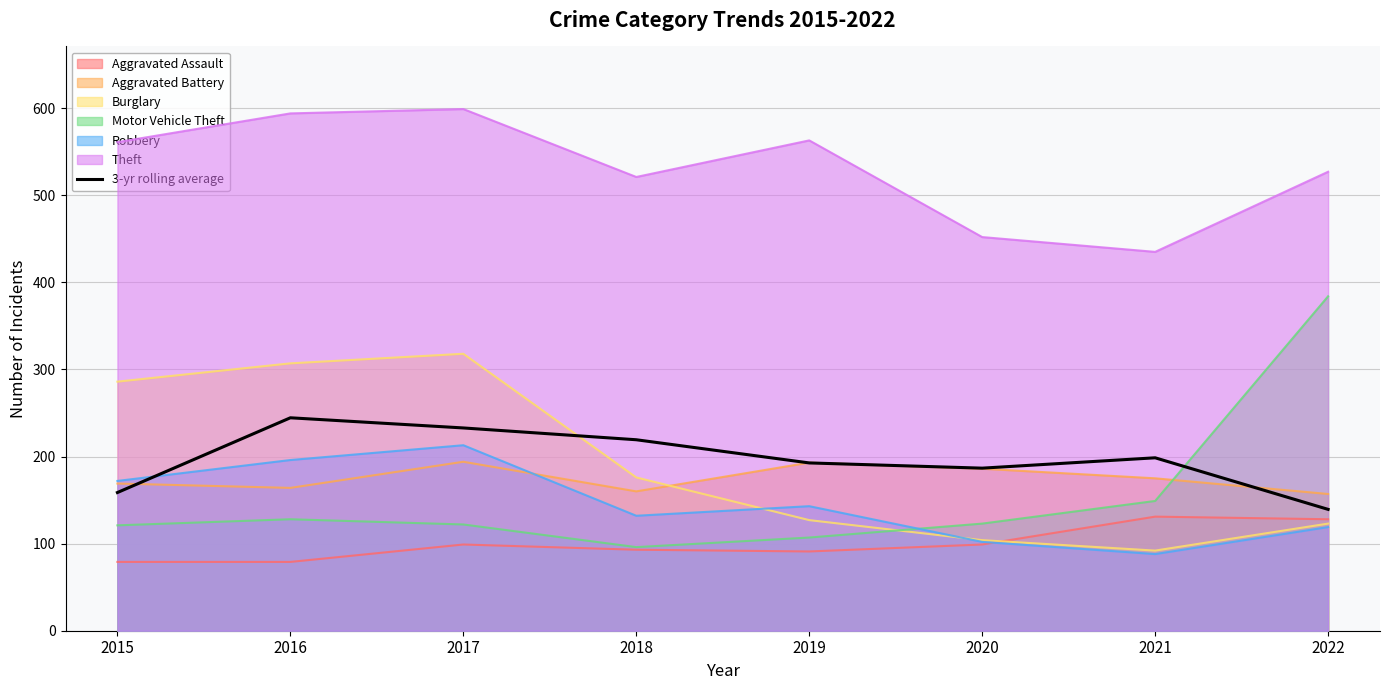

What is the difference between the second highest and second lowest values?

74.2